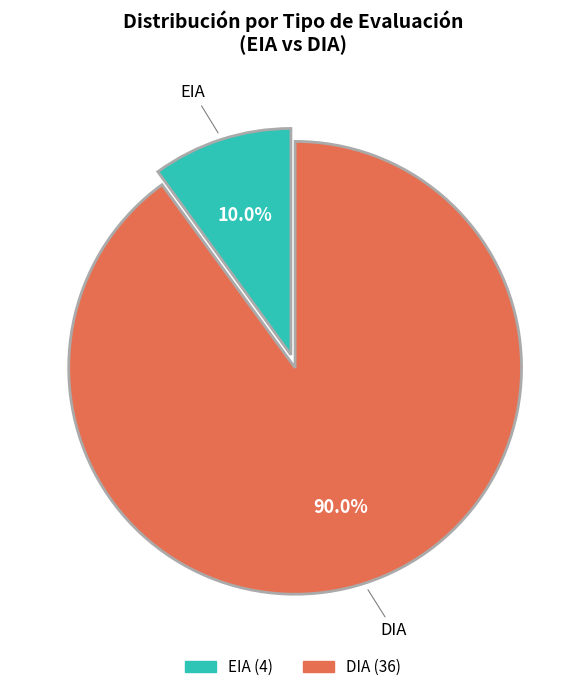

Which category has the smallest portion of the pie?

EIA